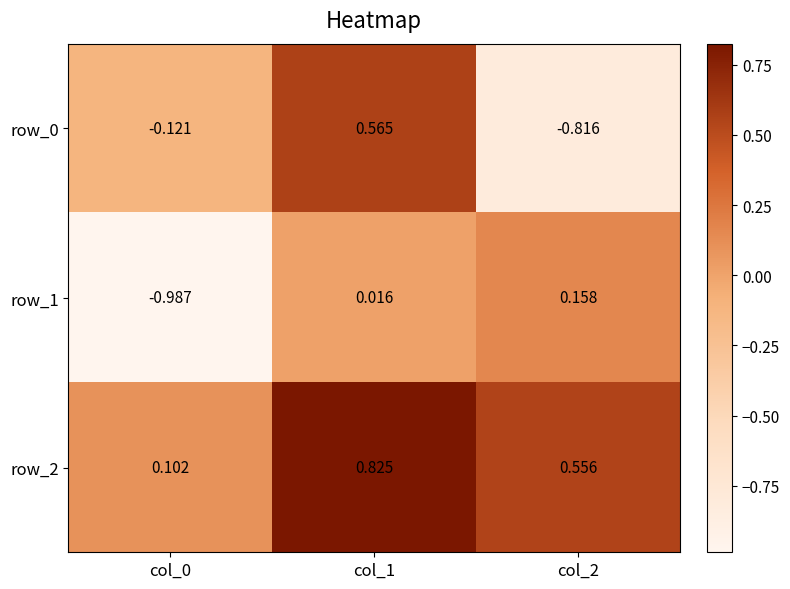

Is the value of row_0 at col_2 greater than the value of row_1 at col_0?

Yes